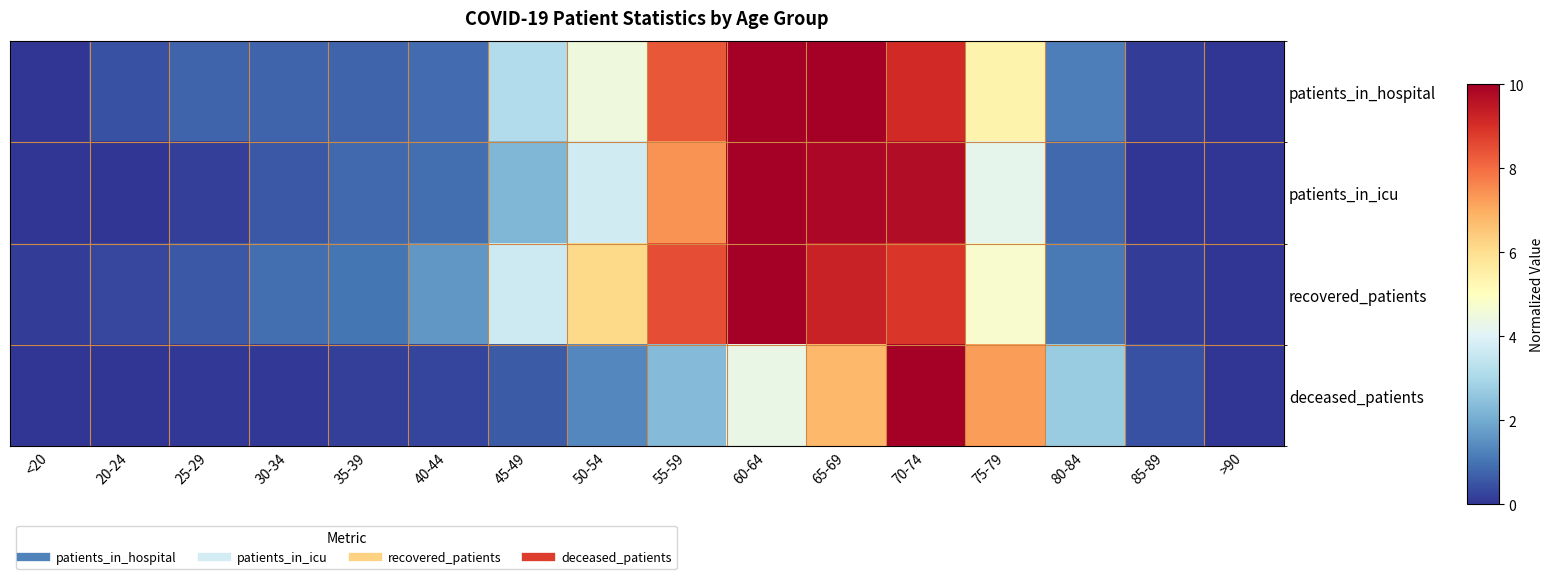

What is the total value across all series at 80-84?

5.8